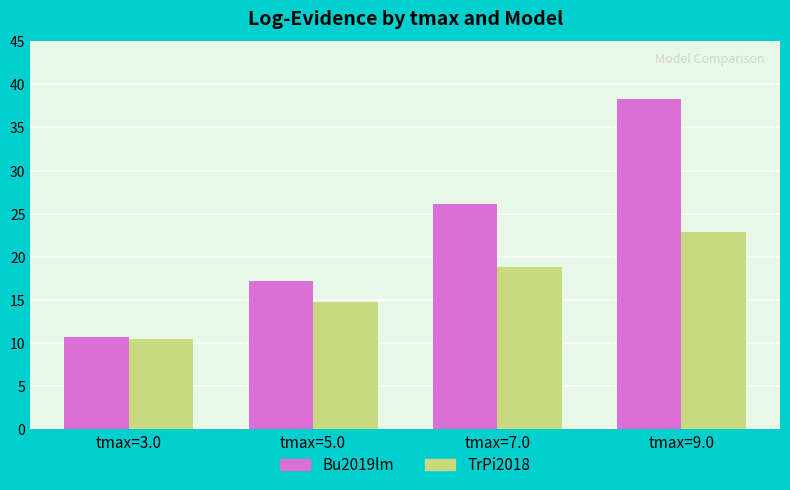

What is the difference between the highest and lowest values at tmax=5.0?

2.5